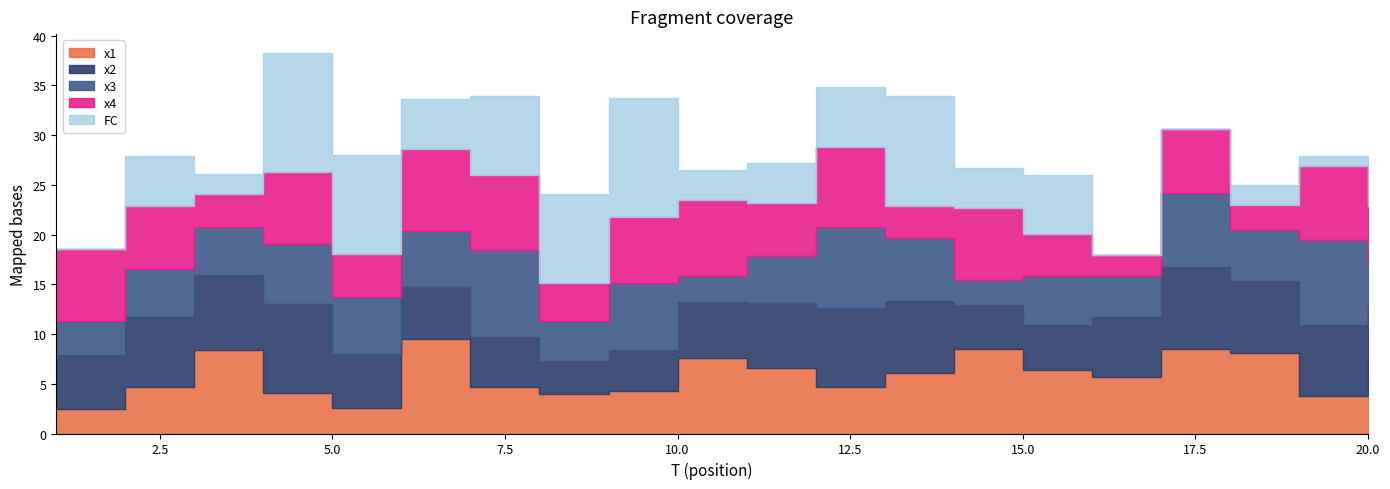

What are all the series names shown in the legend?

x1, x2, x3, x4, FC